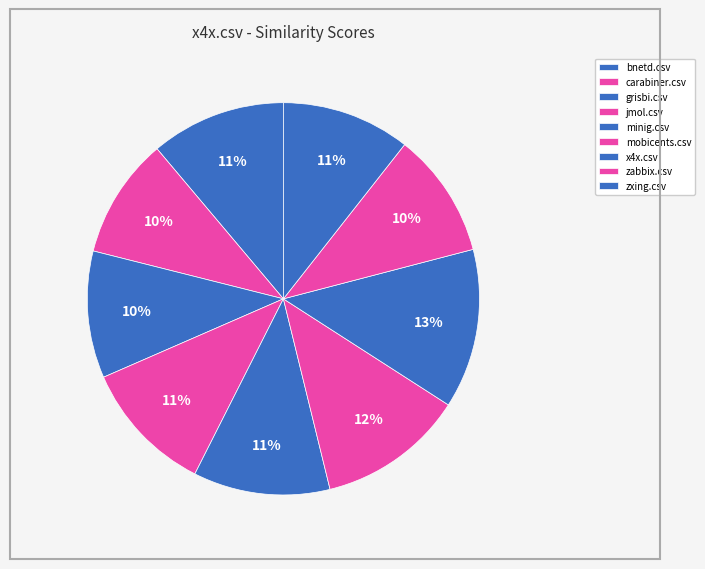

Does jmol.csv represent more than half of the total?

No